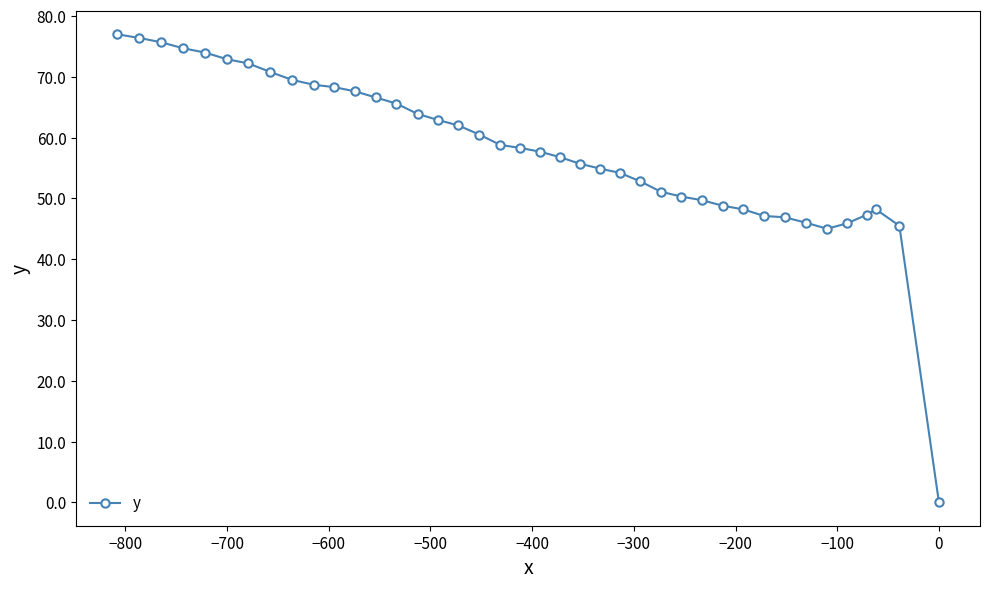

What is the average value?

58.0